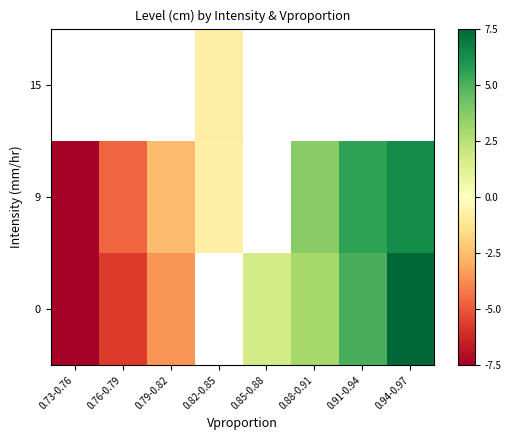

How many positive values does the 9 series have?

3